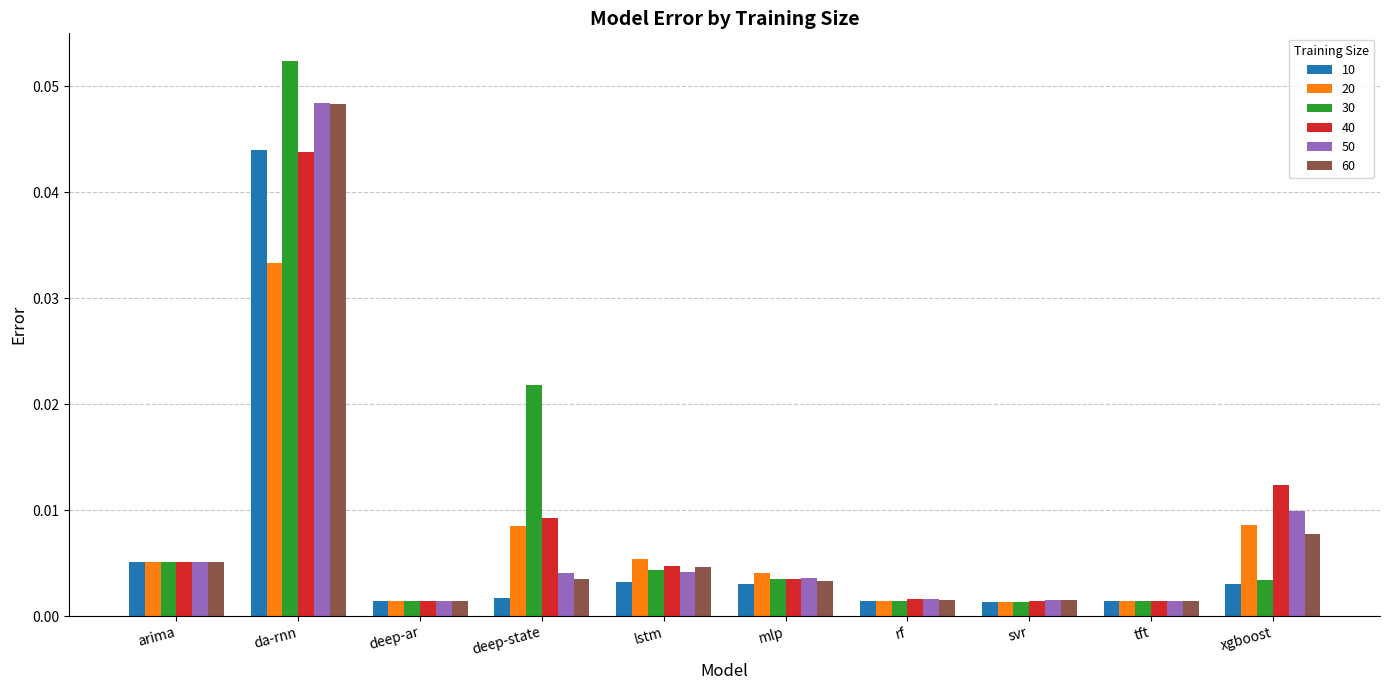

At which category does the chart reach its peak across all series?

da-rnn